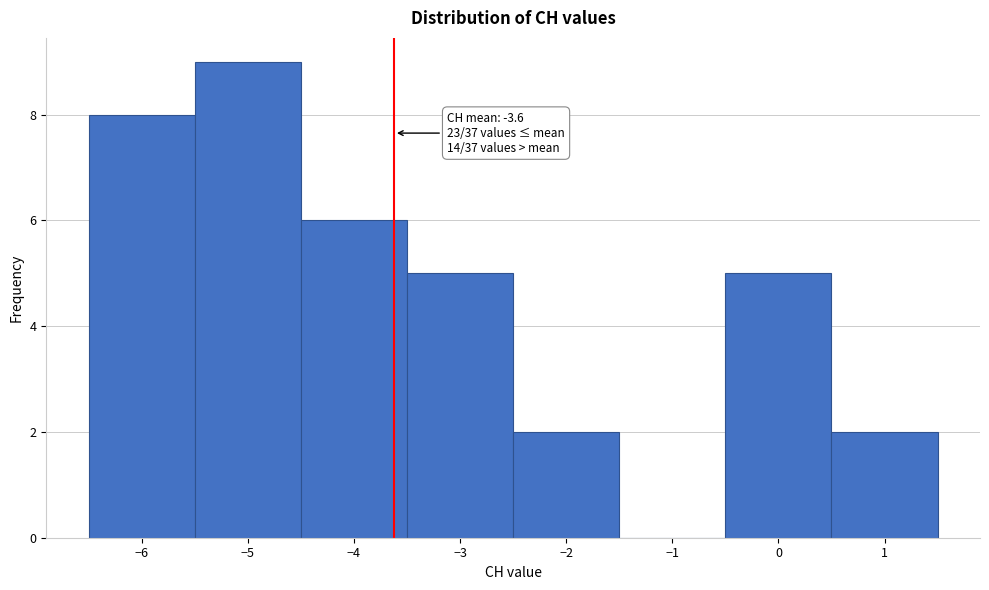

Over which range of the x-axis is the bar tallest?

-5.5 to -4.5